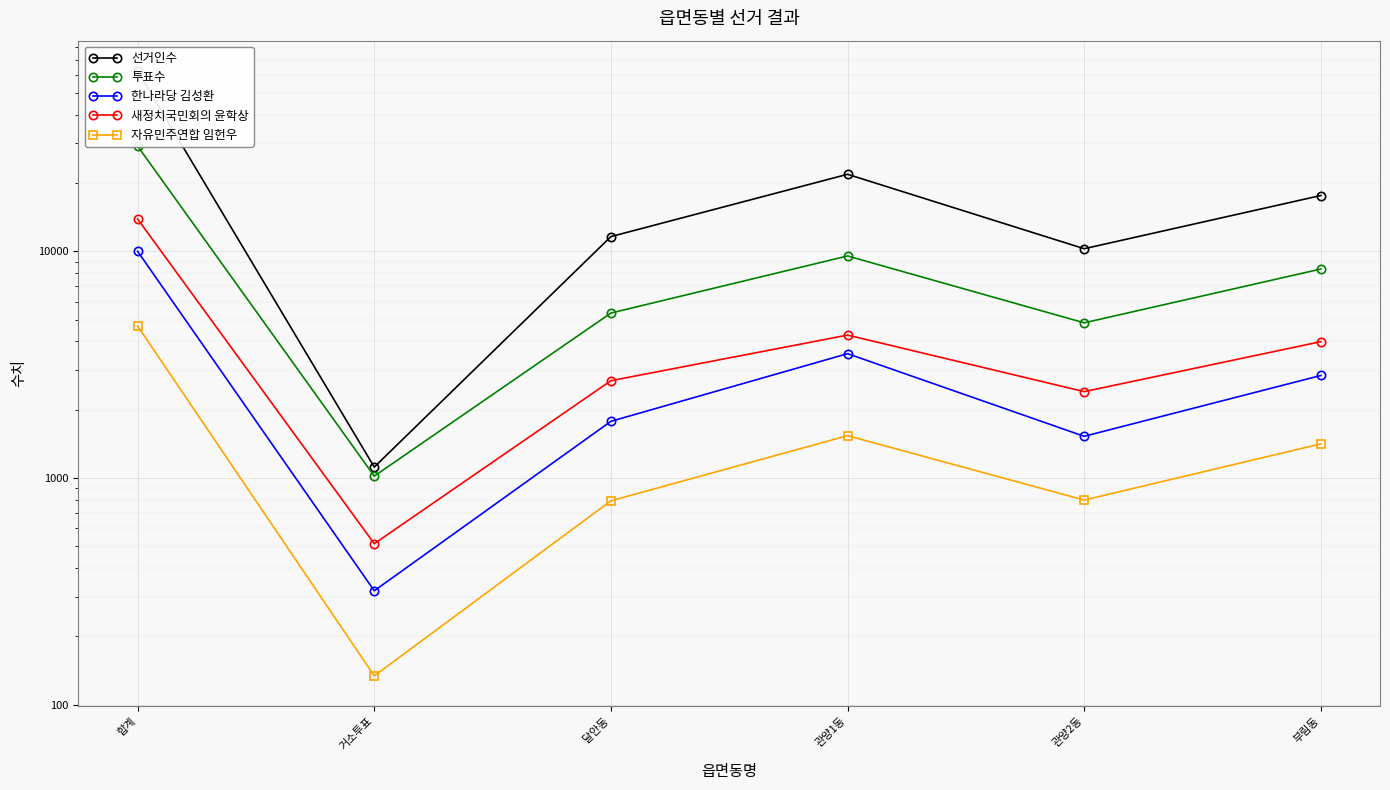

What is the difference between the 자유민주연합 임헌우 values at 관양2동 and 거소투표?

665